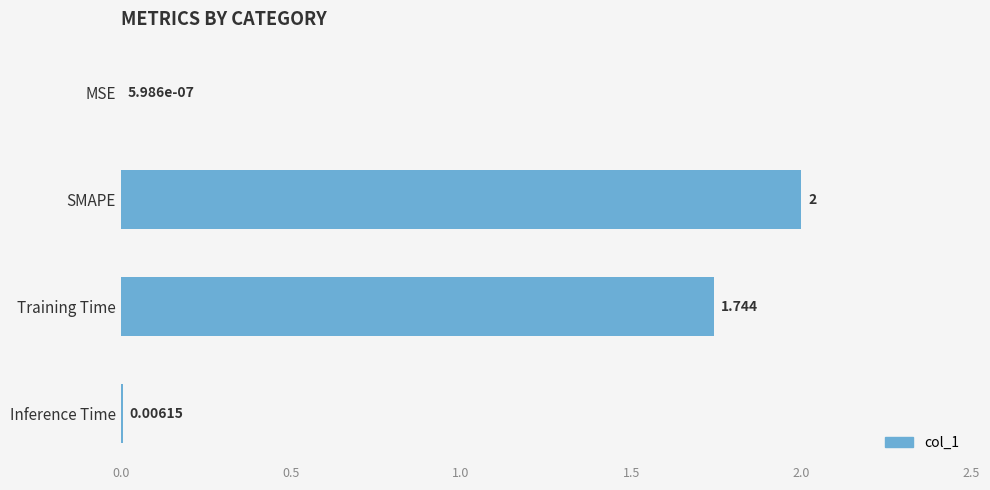

How many data points are above 1?

2